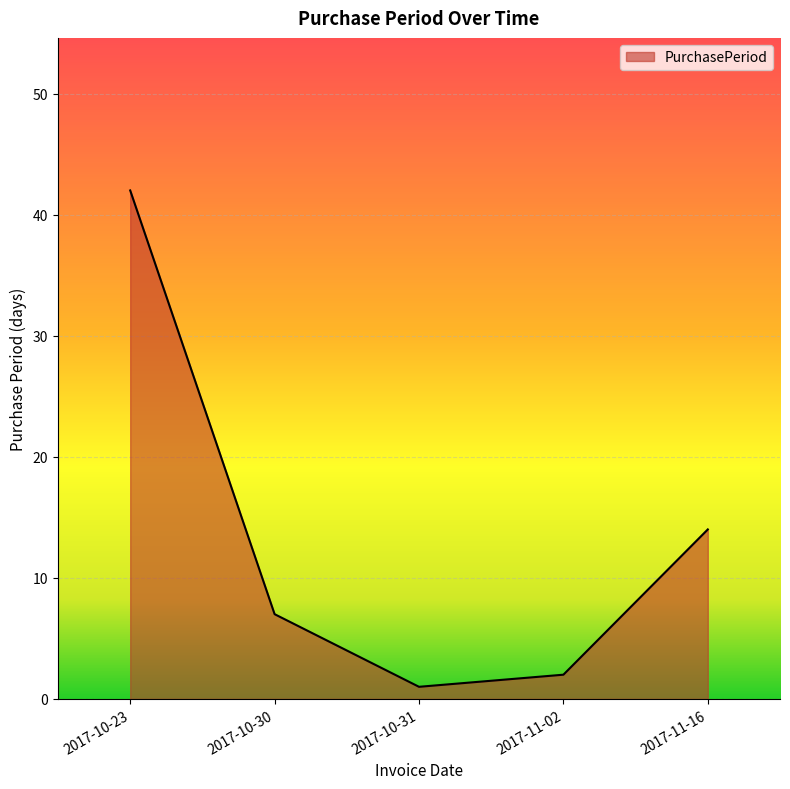

What is the sum of all values?

66